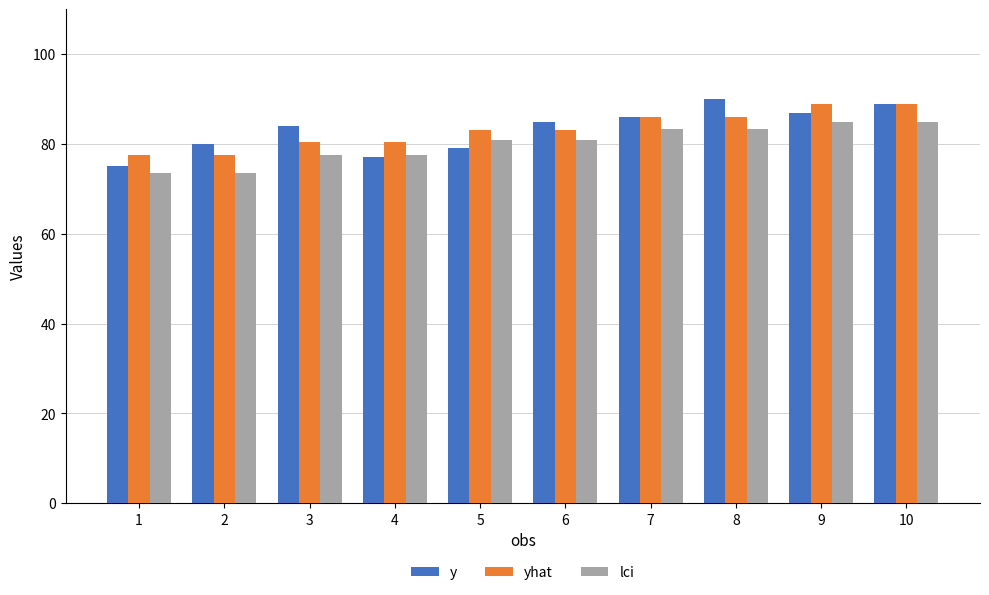

What is the smallest value displayed?

73.6